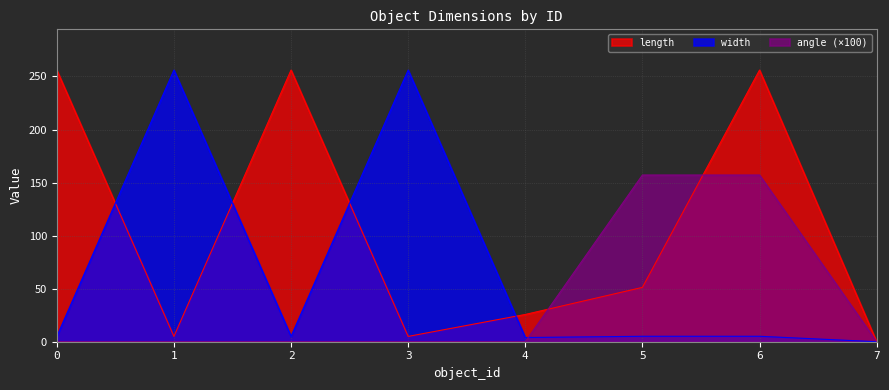

Where is length nearest to the value 128?

5